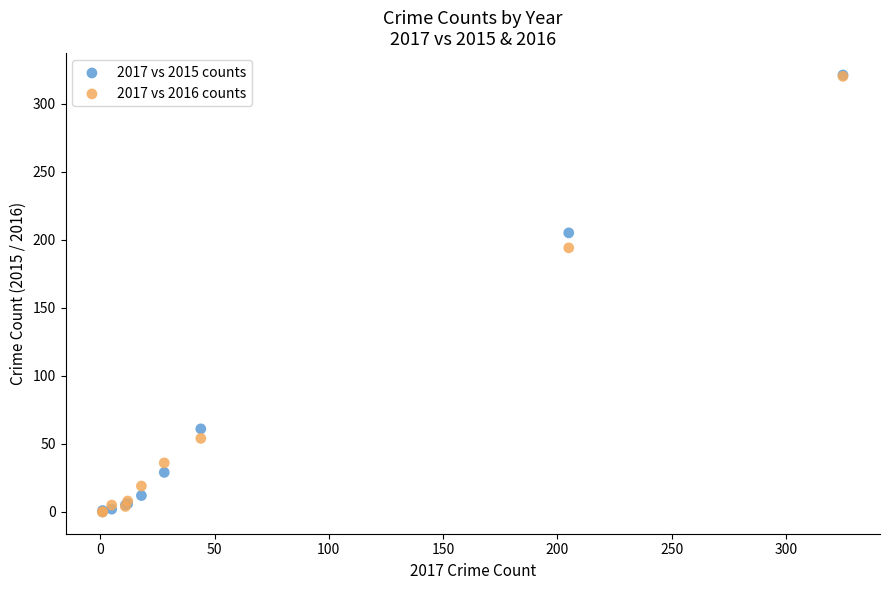

What are all the series names shown in the legend?

2017 vs 2015 counts, 2017 vs 2016 counts